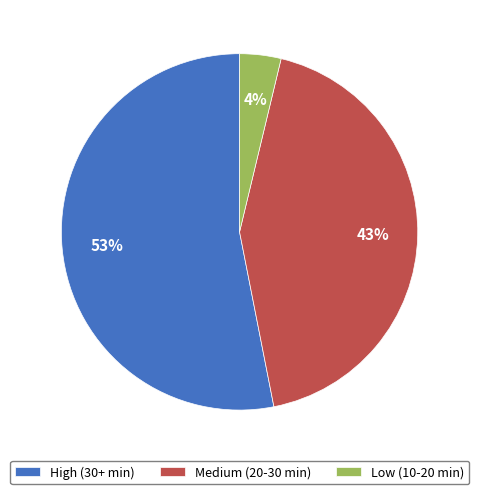

How many segments does this pie chart have?

3